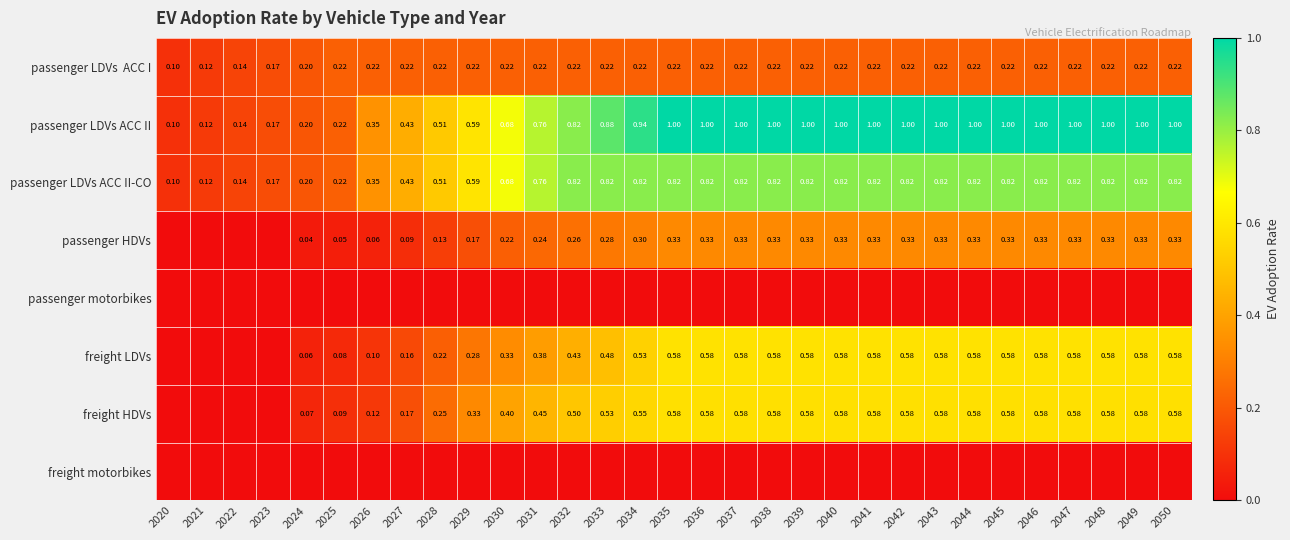

What value does the passenger LDVs ACC II-CO series have at 2031?

0.8